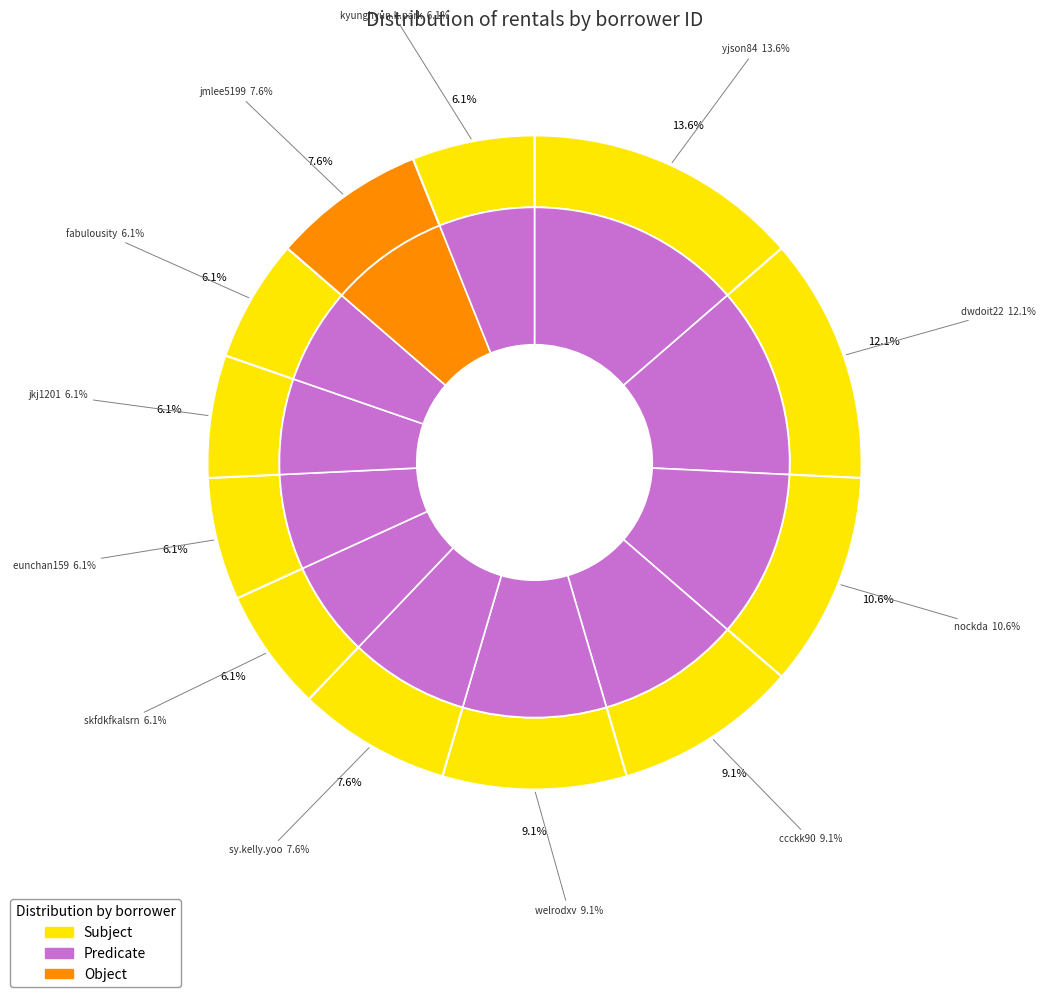

What is the change in value from skfdkfkalsrn to jmlee5199?

+1